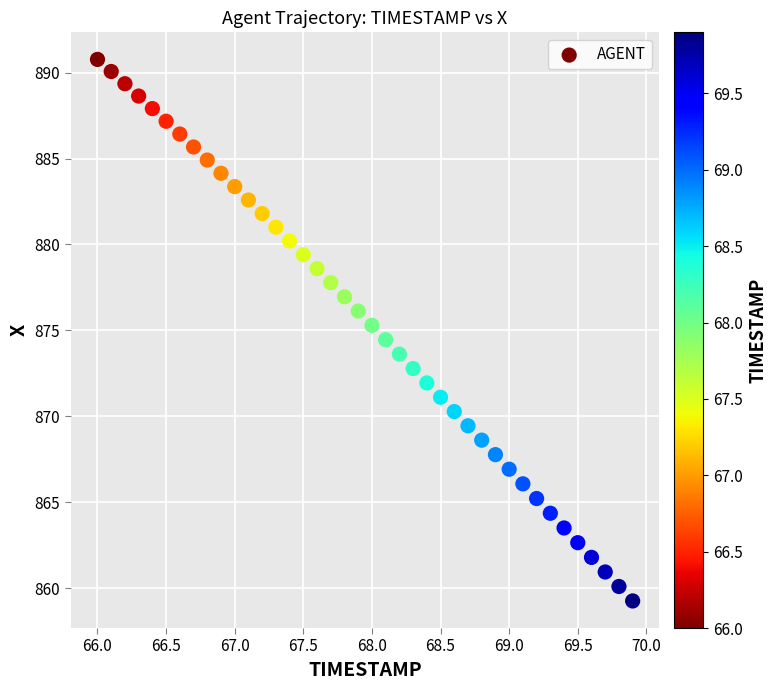

What is the range of Y values (max minus min)?

31.5